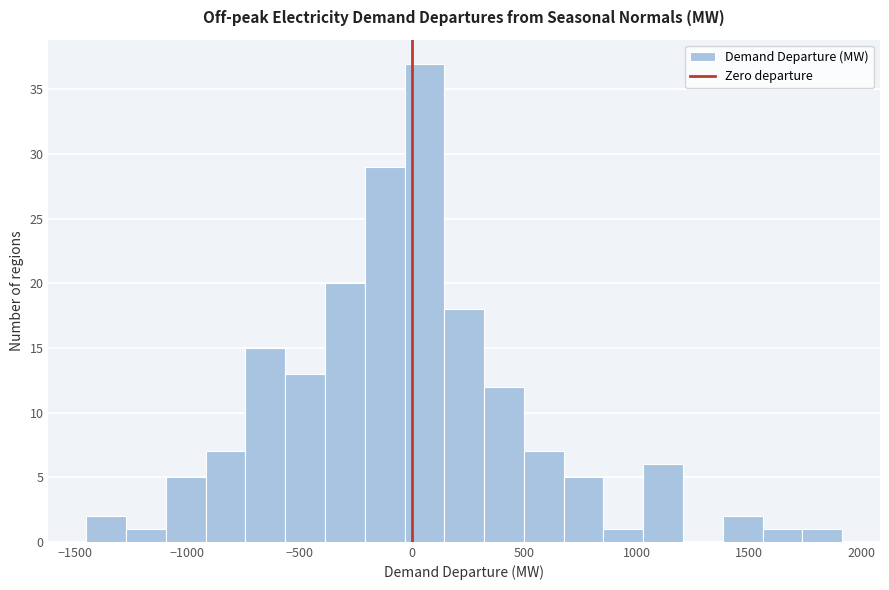

Around what value on the x-axis is the tallest bar? Give the approximate position of its centre, as read against the axis.

50